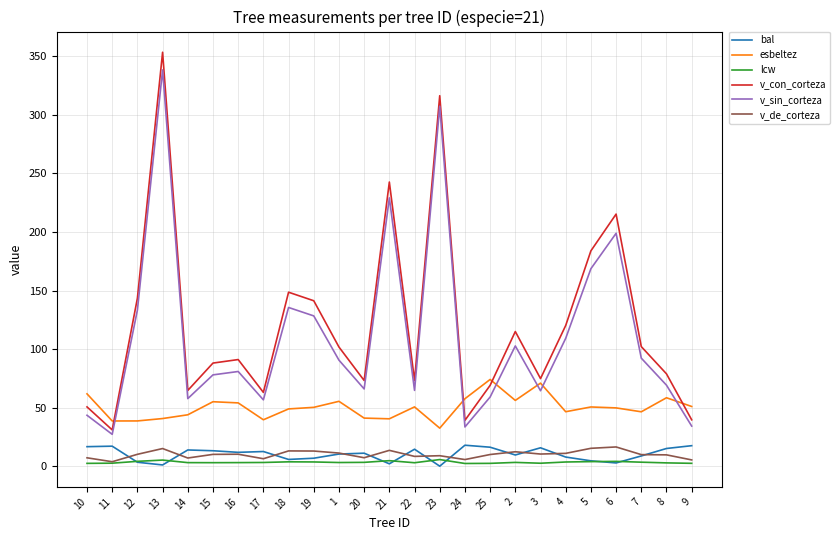

At which category is the sum across all series the highest?

13